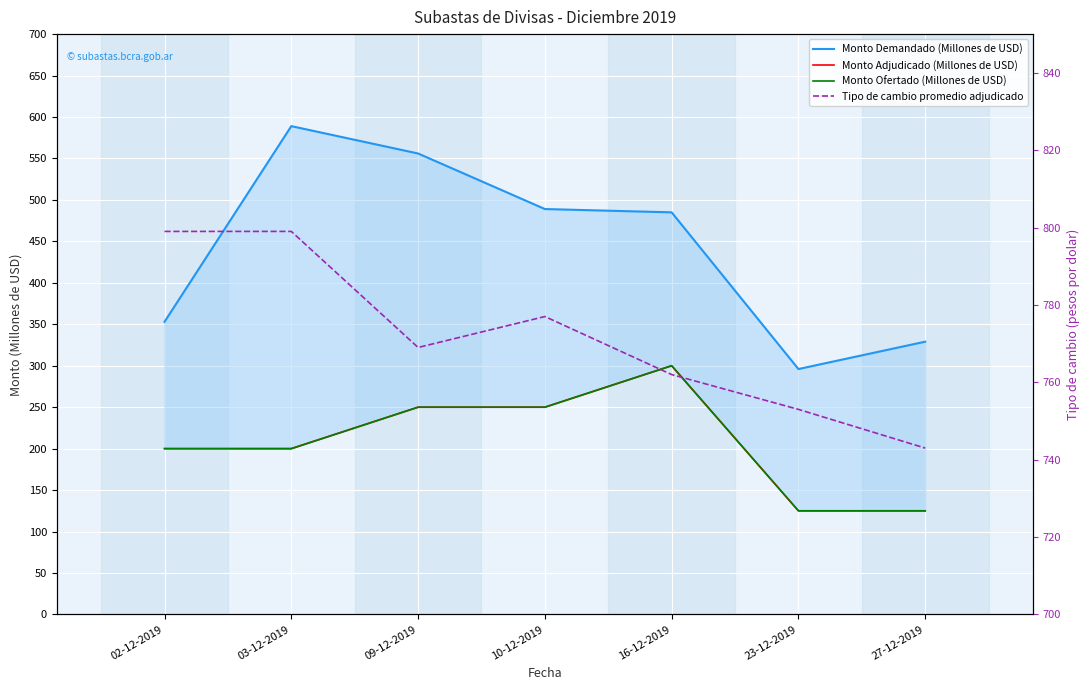

Count the Monto Ofertado (Millones de USD) values in the range 125 to 250.

6